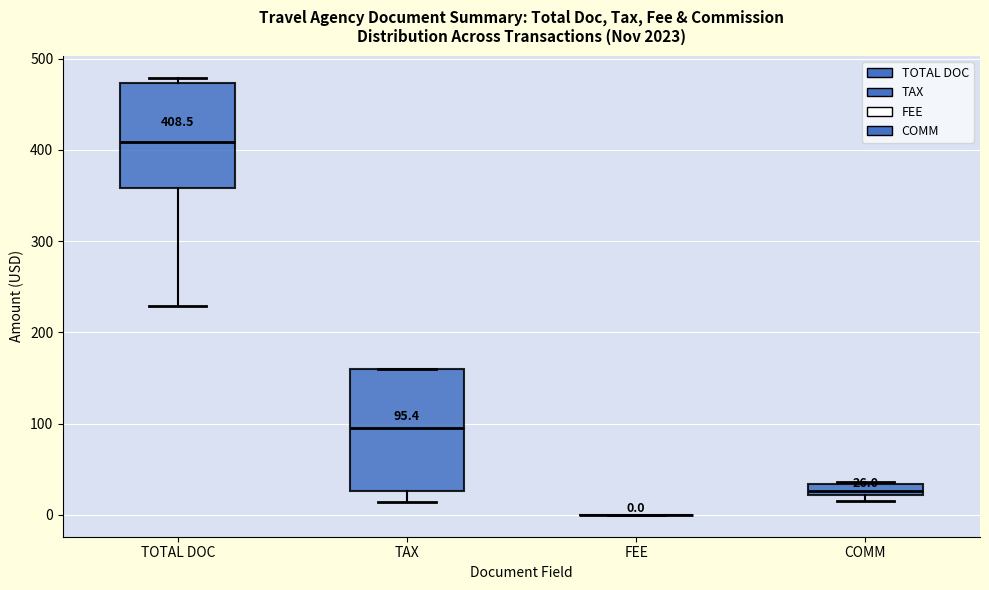

Which box is the tallest, from its lower edge to its upper edge?

TAX